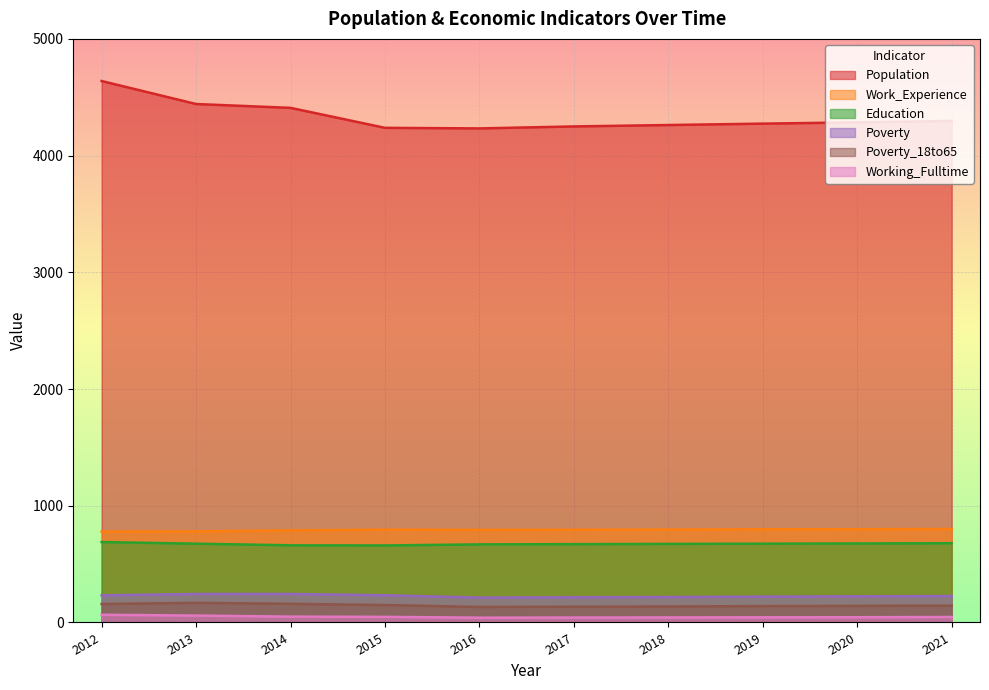

What is the smallest value displayed?

41